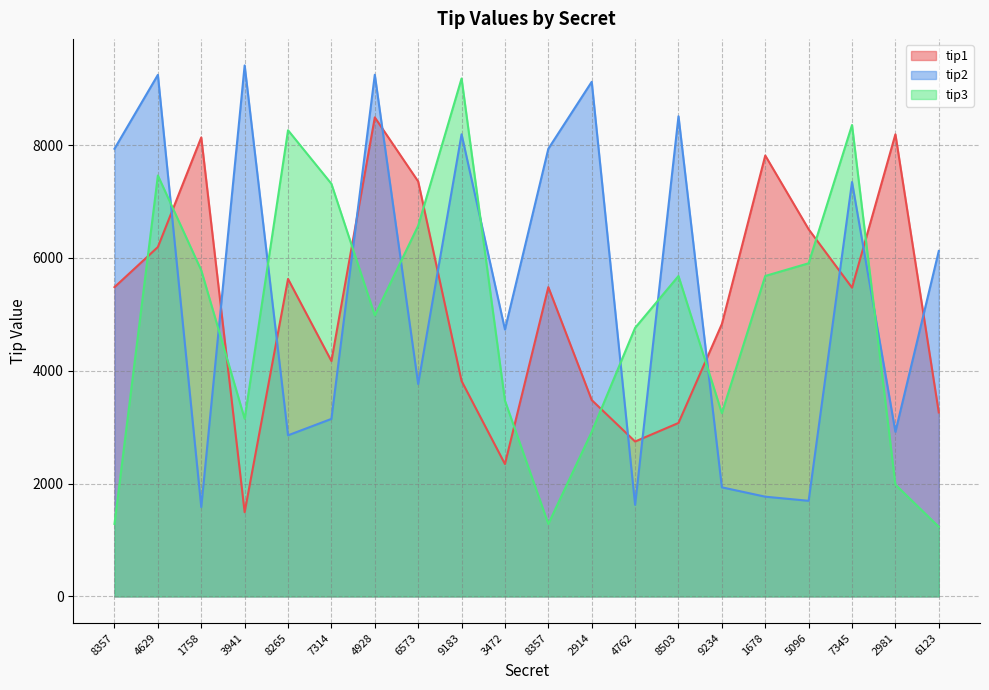

Reading left to right, transcribe all the data shown in this chart.

tip1: 8357=5483	4629=6194	1758=8137	3941=1493	8265=5628	7314=4173	4928=8492	6573=7356	9183=3819	3472=2347	8357=5483	2914=3481	4762=2746	8503=3075	9234=4829	1678=7816	5096=6509	7345=5473	2981=8192	6123=3261
tip2: 8357=7936	4629=9246	1758=1584	3941=9413	8265=2856	7314=3147	4928=9248	6573=3765	9183=8193	3472=4732	8357=7936	2914=9123	4762=1624	8503=8512	9234=1934	1678=1768	5096=1695	7345=7346	2981=2918	6123=6124
tip3: 8357=1285	4629=7462	1758=5781	3941=3149	8265=8264	7314=7315	4928=4982	6573=6572	9183=9182	3472=3471	8357=1285	2914=2917	4762=4761	8503=5680	9234=3249	1678=5681	5096=5906	7345=8357	2981=1982	6123=1234